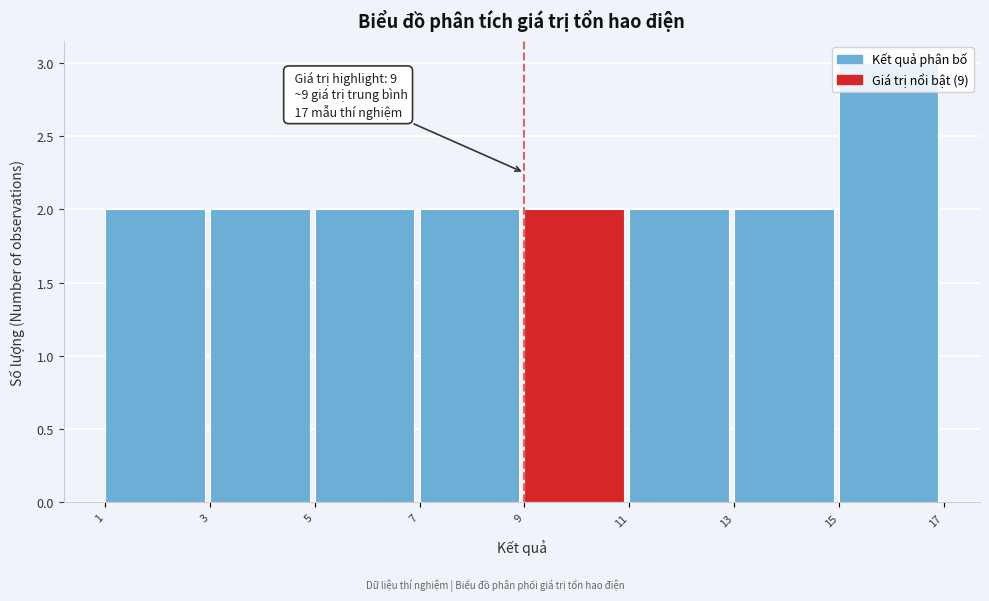

Over which range of the x-axis is the bar tallest?

15 to 17